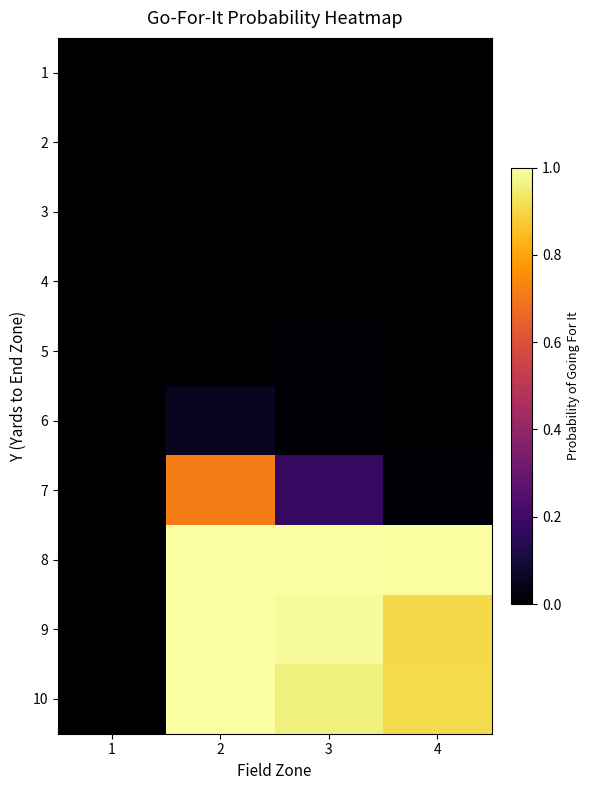

Between 2 and 3, which is larger?

2